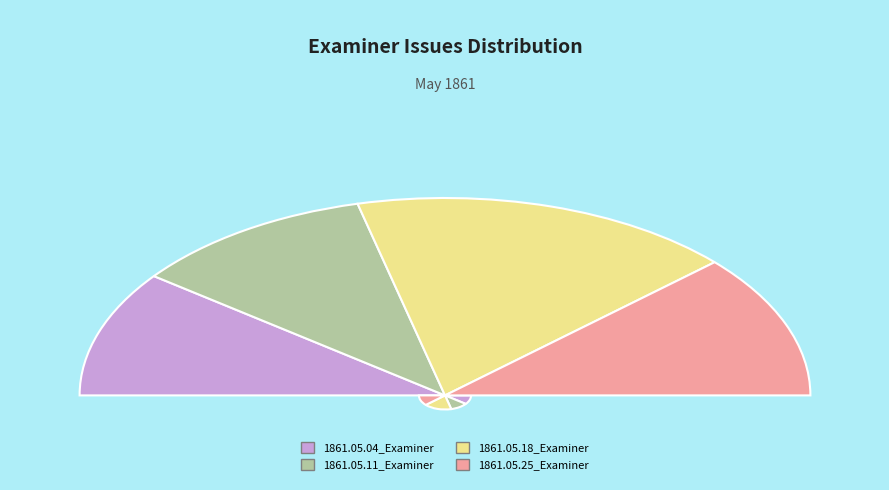

What percentage is the 1861.05.25_Examiner slice, to the nearest percent?

24%